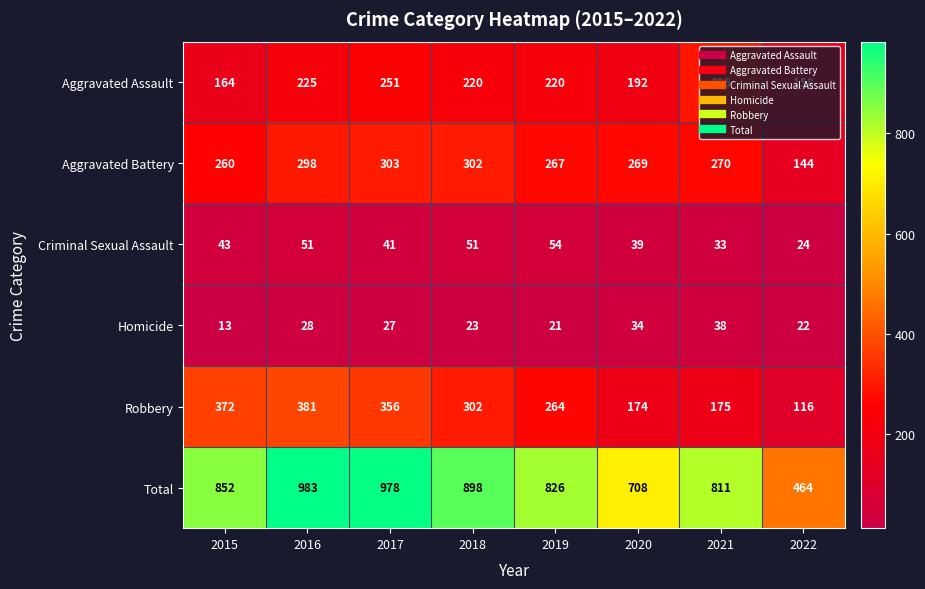

The value of Aggravated Battery at 2022 is 237. True or false?

False